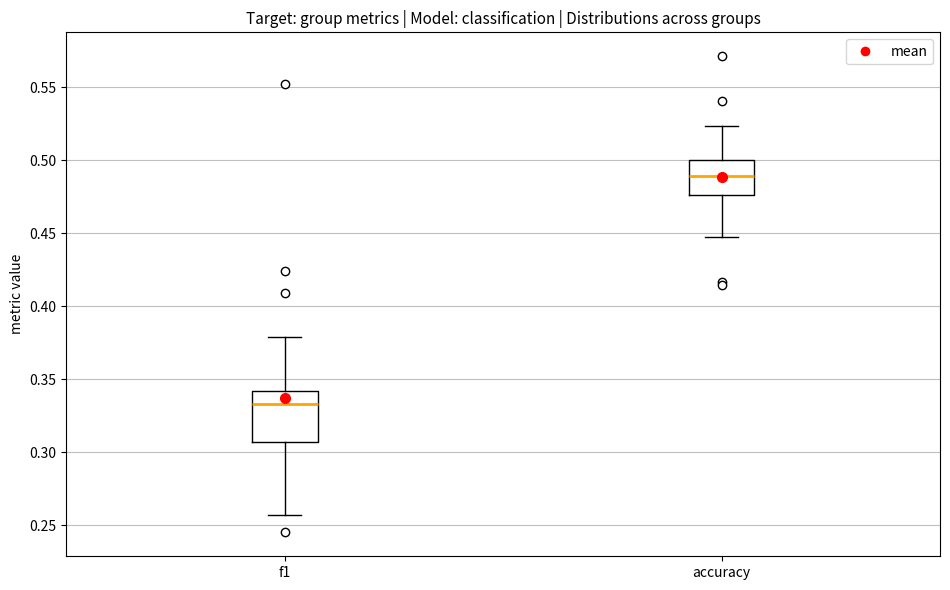

Which box's median line is the lowest?

f1